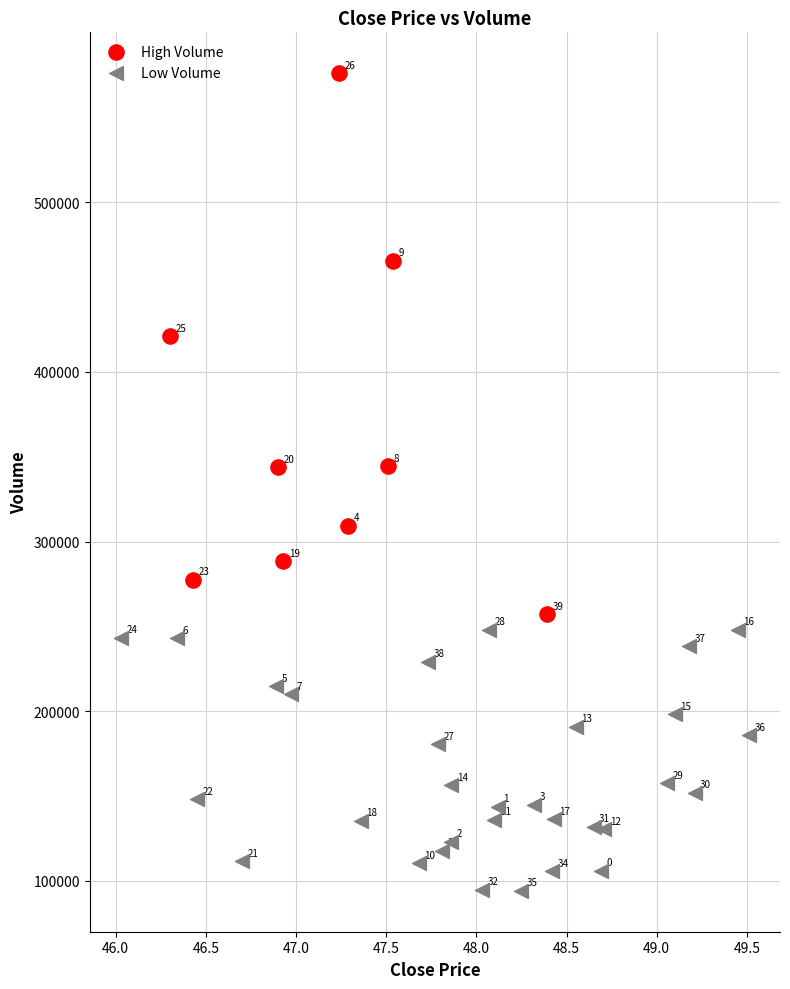

What are all the series names shown in the legend?

High Volume, Low Volume